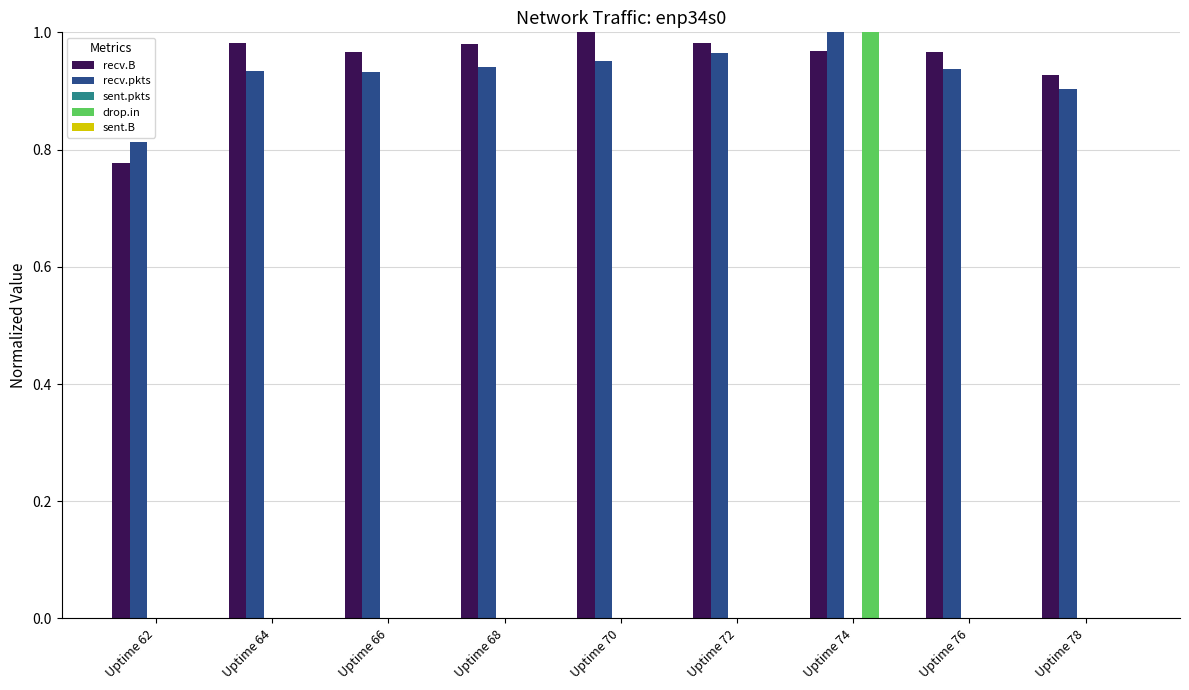

At which category is the sum across all series the highest?

Uptime 74